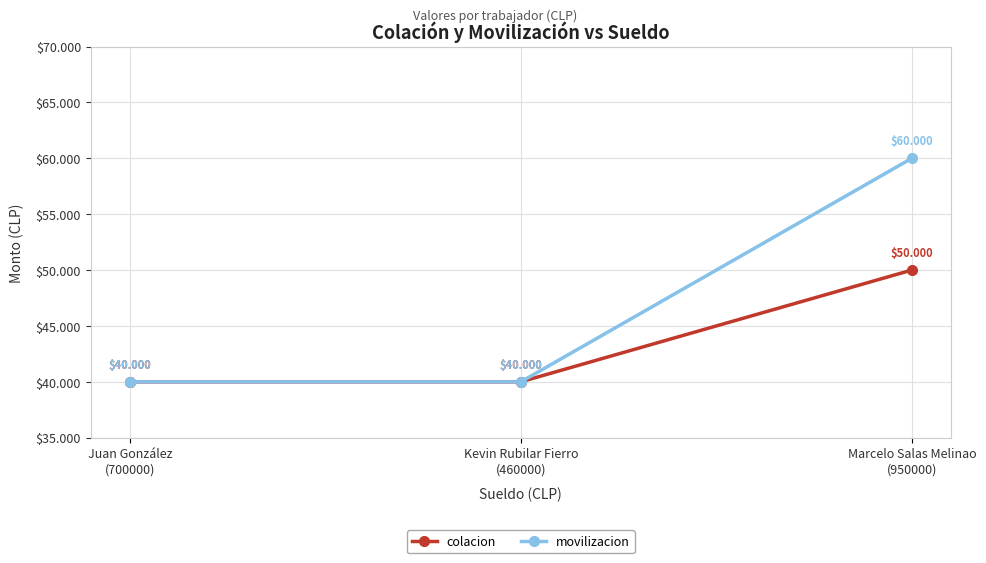

Between Kevin Rubilar Fierro
(460000) and Marcelo Salas Melinao
(950000), which series saw the biggest shift?

movilizacion